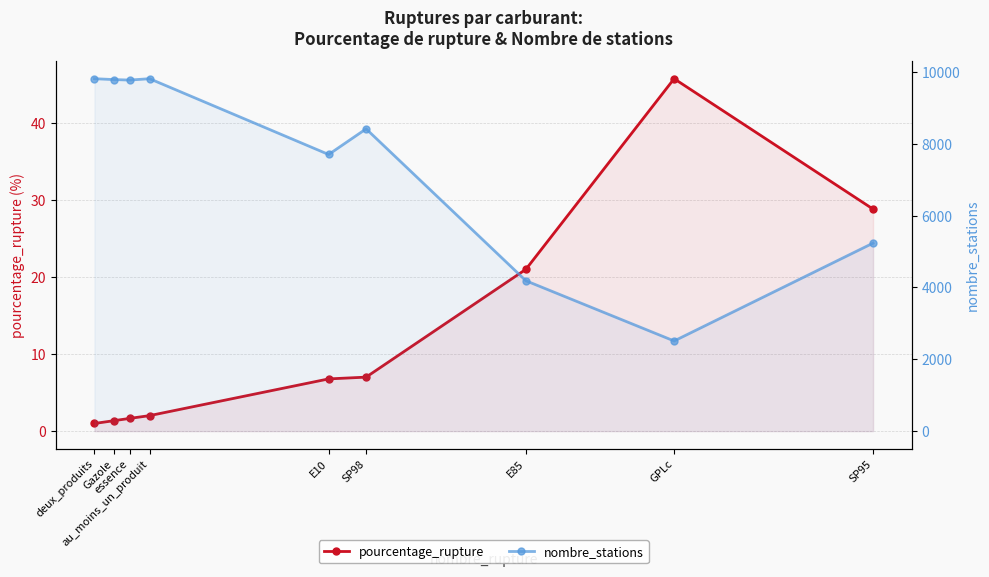

What is the label of the 1st point from the right?

SP95